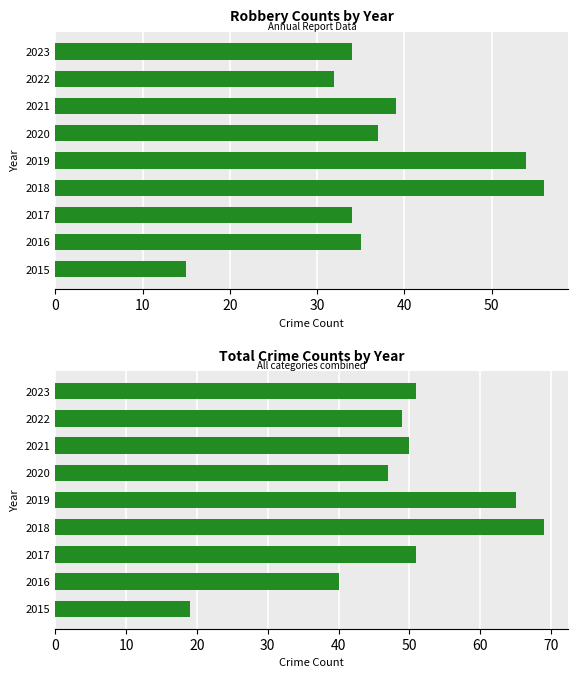

Between 2022 and 2018, which is larger?

2018